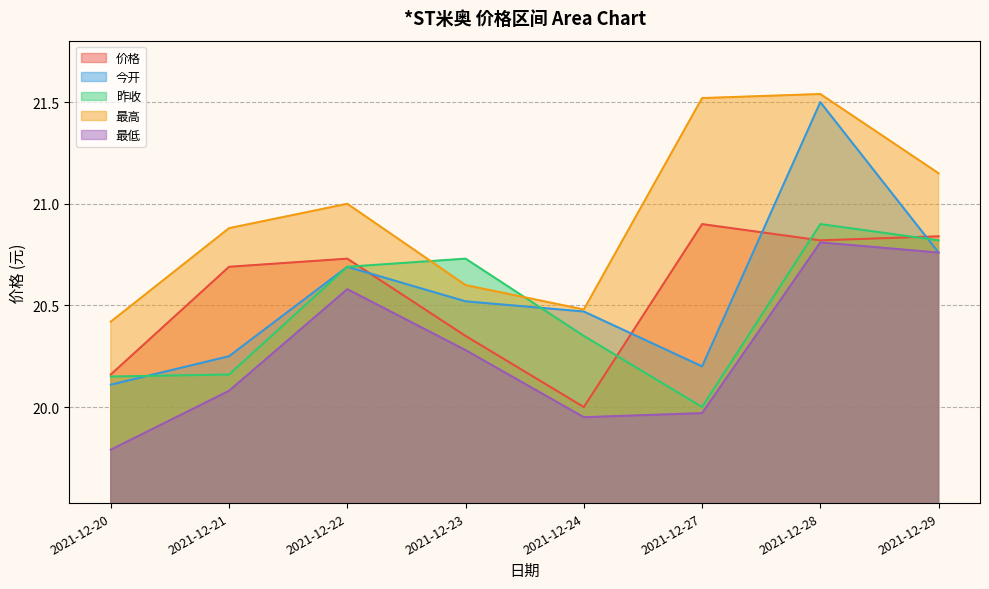

What is the highest value of the 最高 series?

21.5